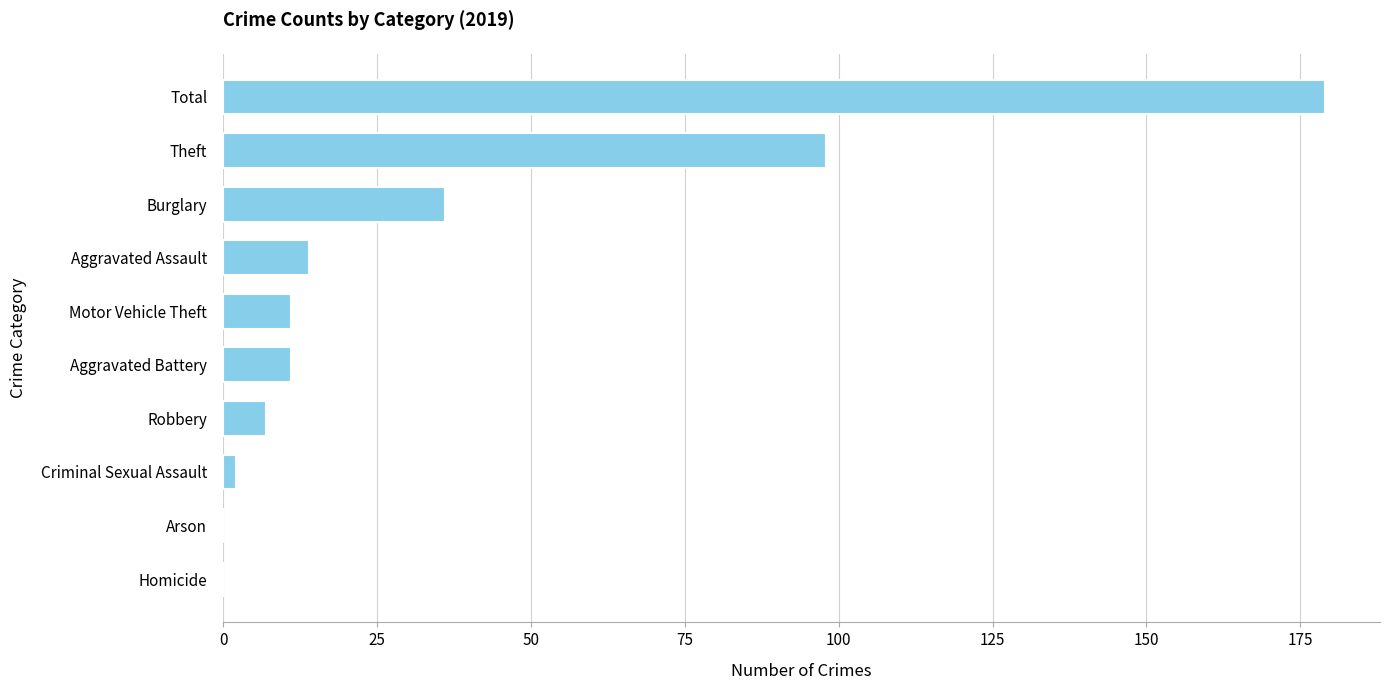

What is the sum of all values?

358